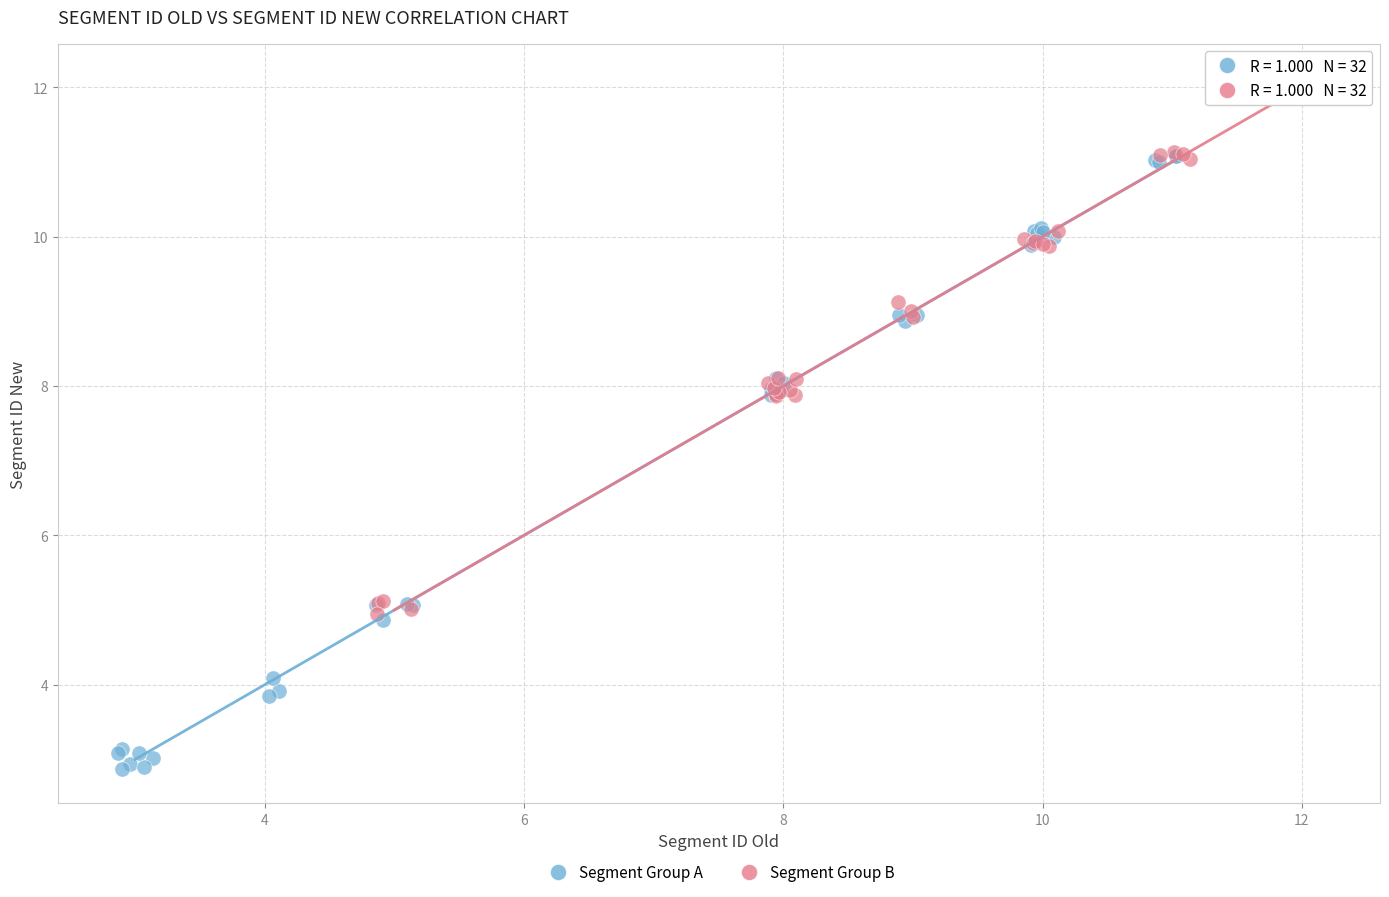

Which series reaches the maximum Y coordinate?

Segment Group B